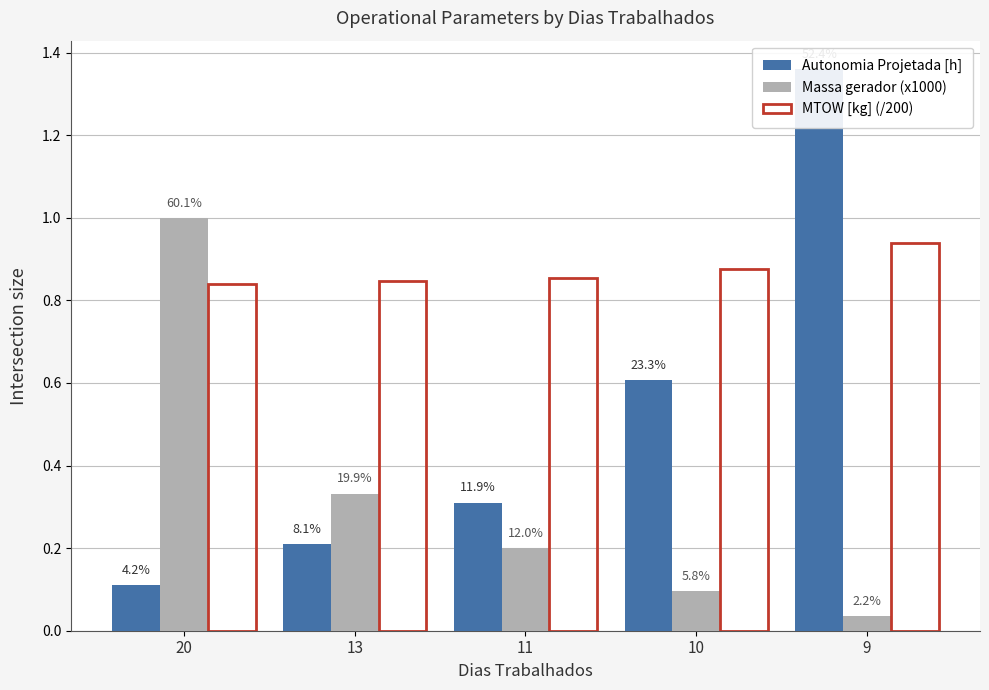

What value does the Autonomia Projetada [h] series have at 9?

1.4